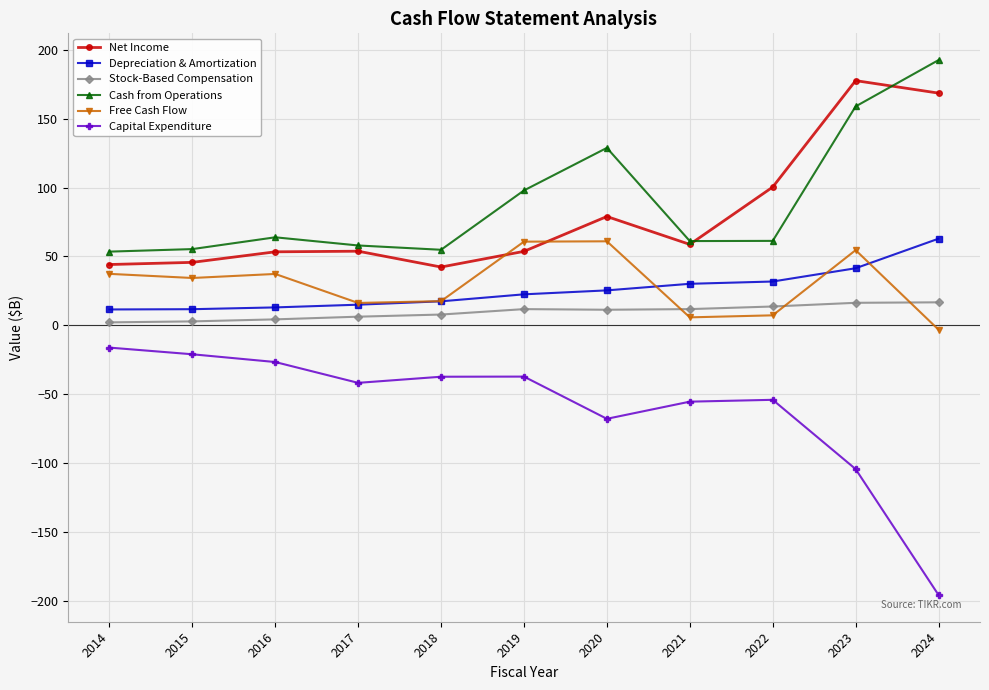

What value does the Stock-Based Compensation series have at 2017?

6.3